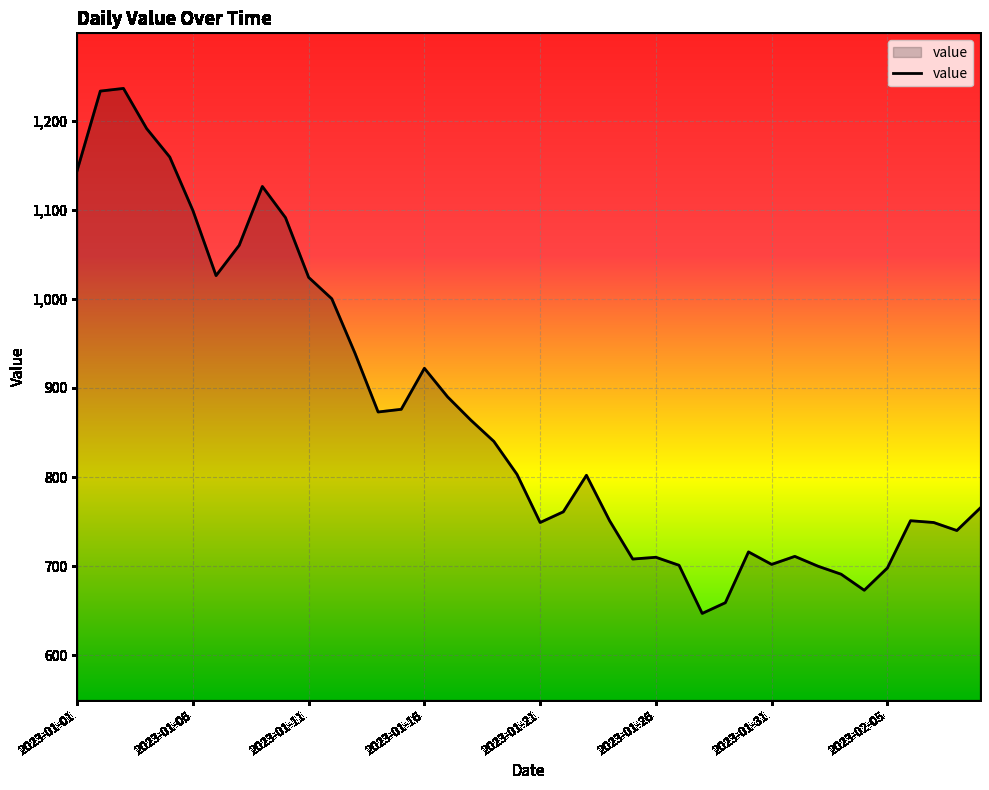

What is the difference between the maximum and minimum values?

589